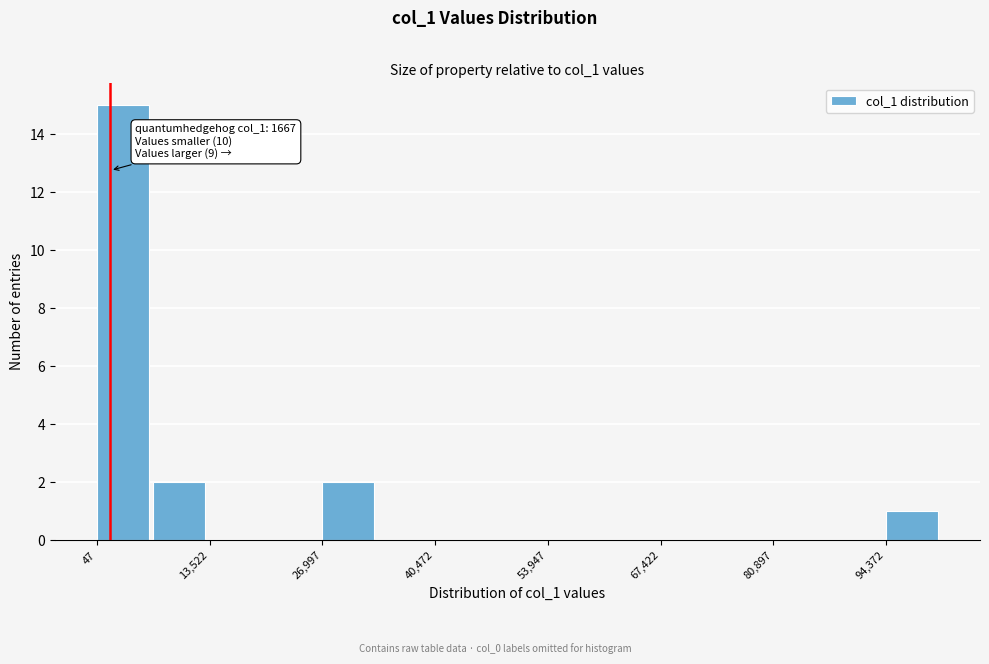

Around what value on the x-axis is the tallest bar? Give the approximate position of its centre, as read against the axis.

4000